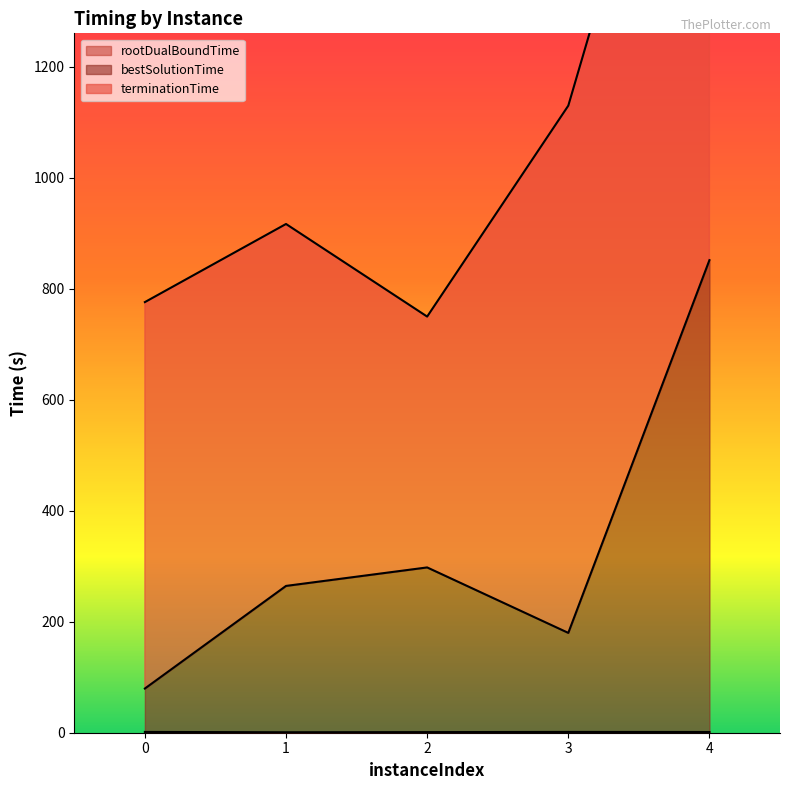

How many interior local valleys does the rootDualBoundTime series have?

1